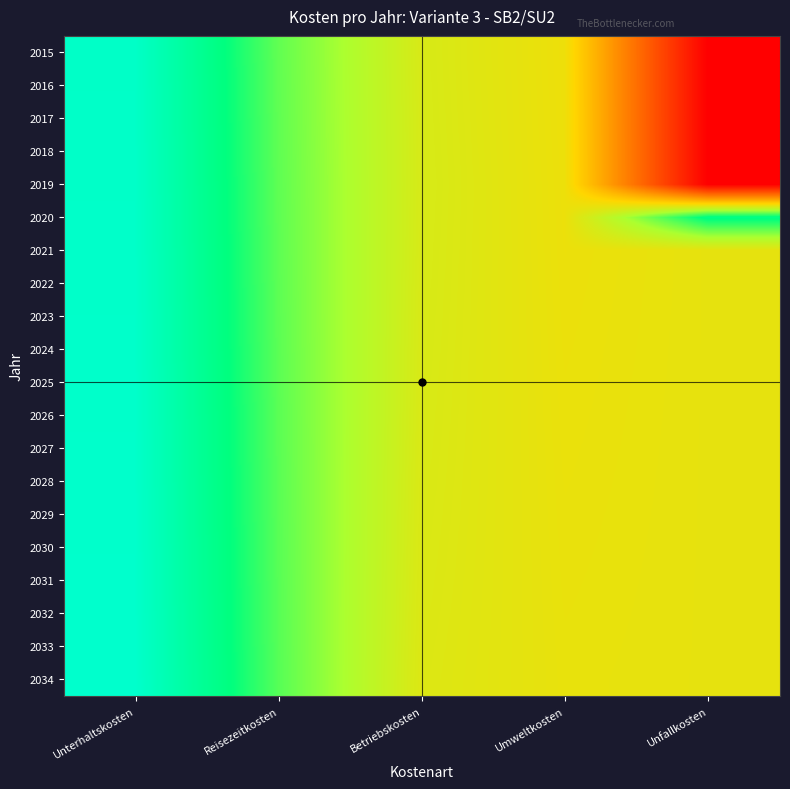

At which category is the sum across all series the highest?

Unterhaltskosten